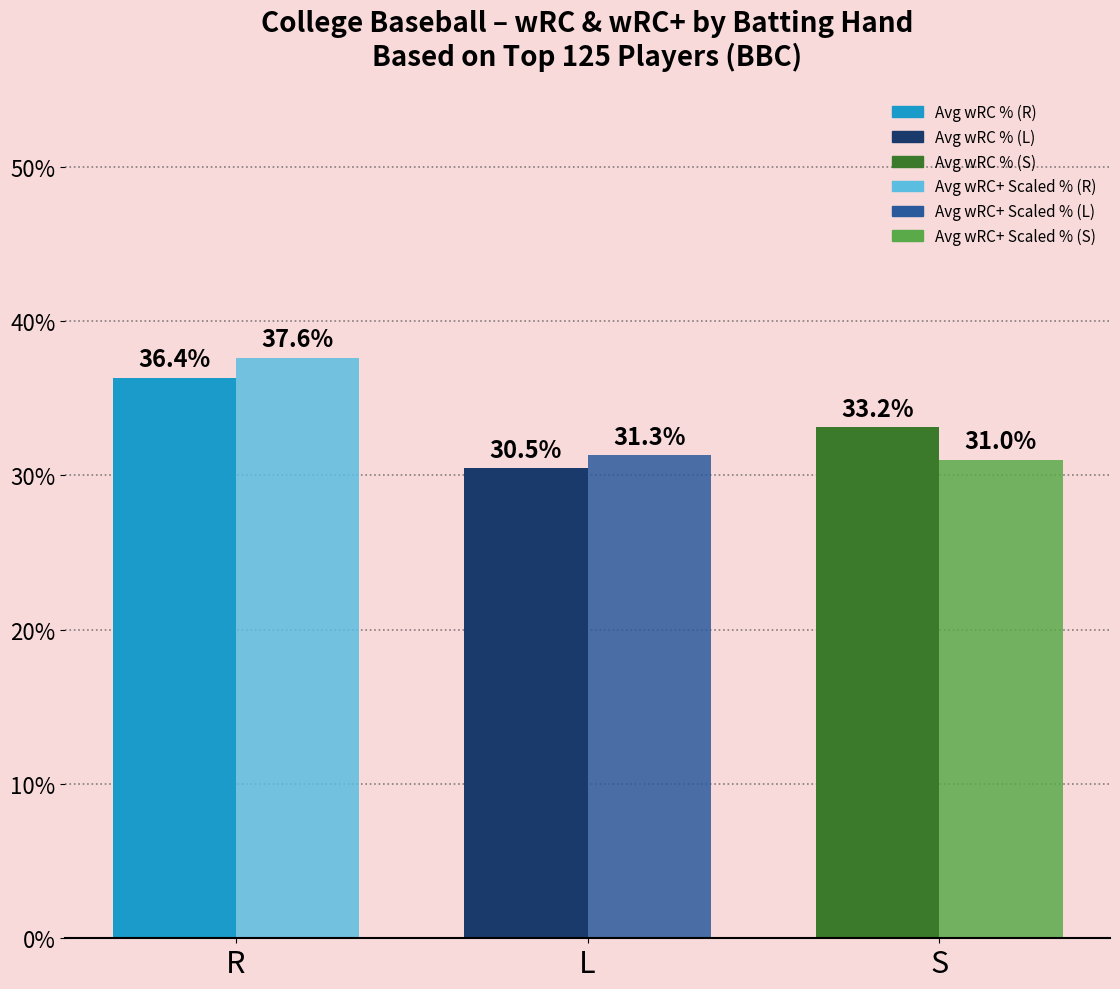

Which label corresponds to the largest value in the chart?

R